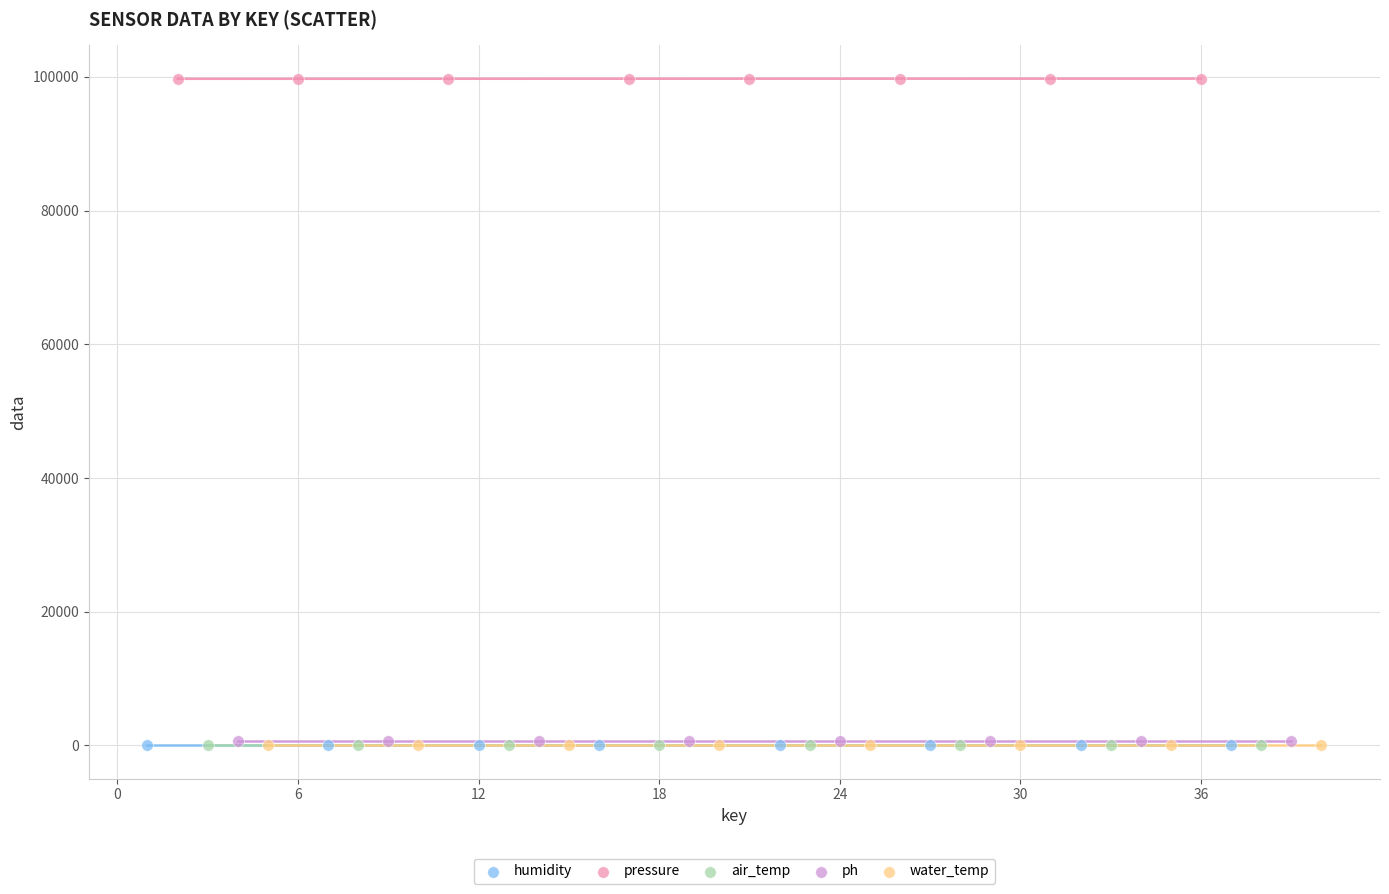

Which series has the largest Y range (max minus min)?

pressure